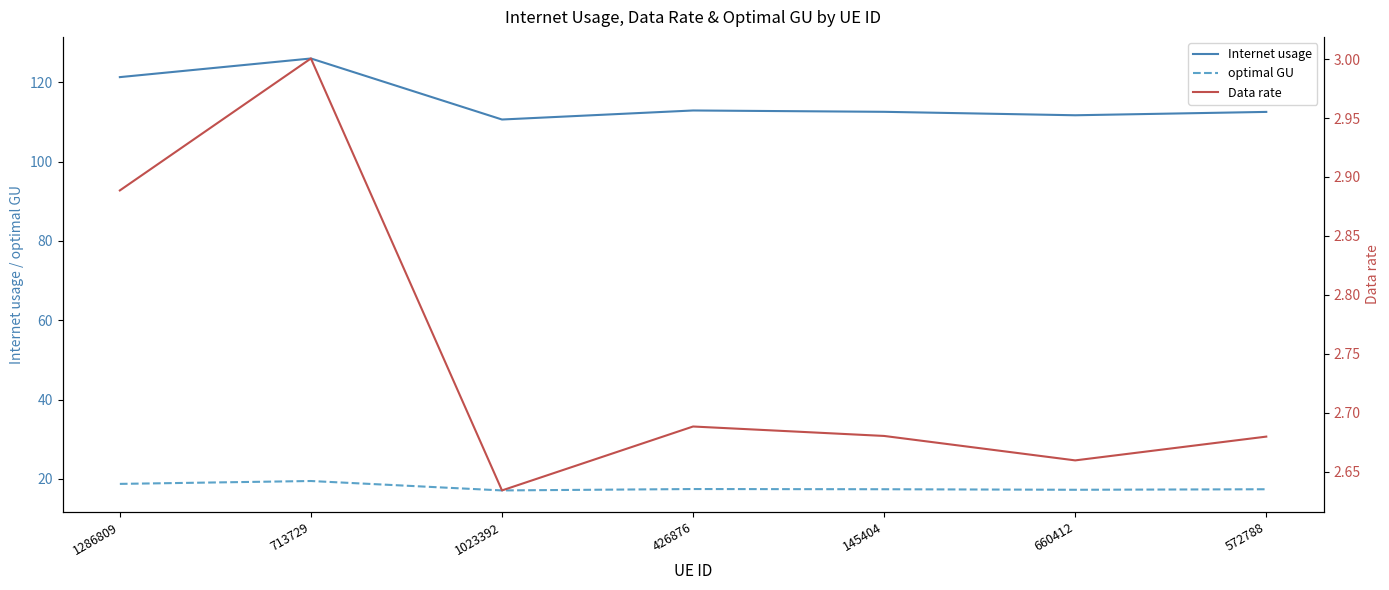

Rank the categories by Internet usage value from lowest to highest.

1023392, 660412, 572788, 145404, 426876, 1286809, 713729